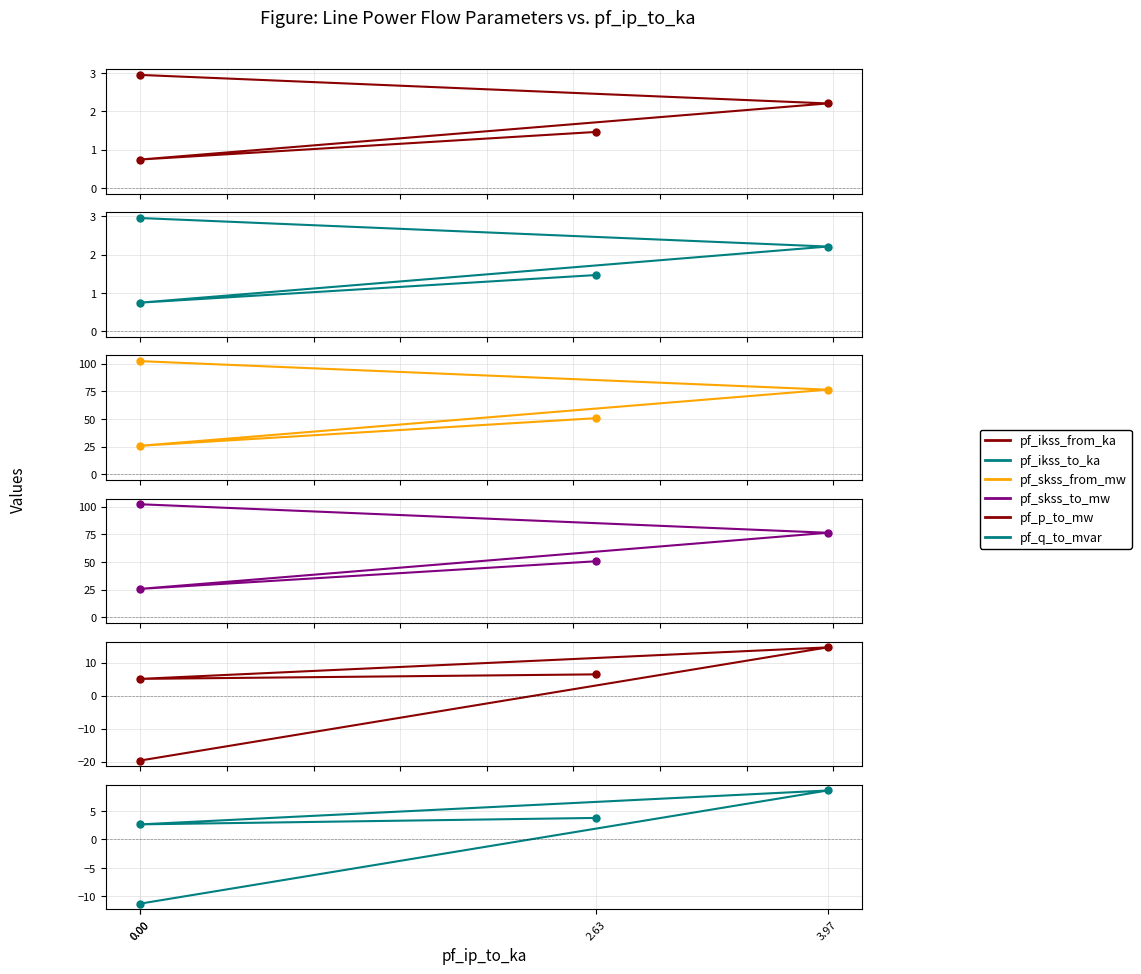

Which series has the largest range (max minus min)?

pf_skss_from_mw